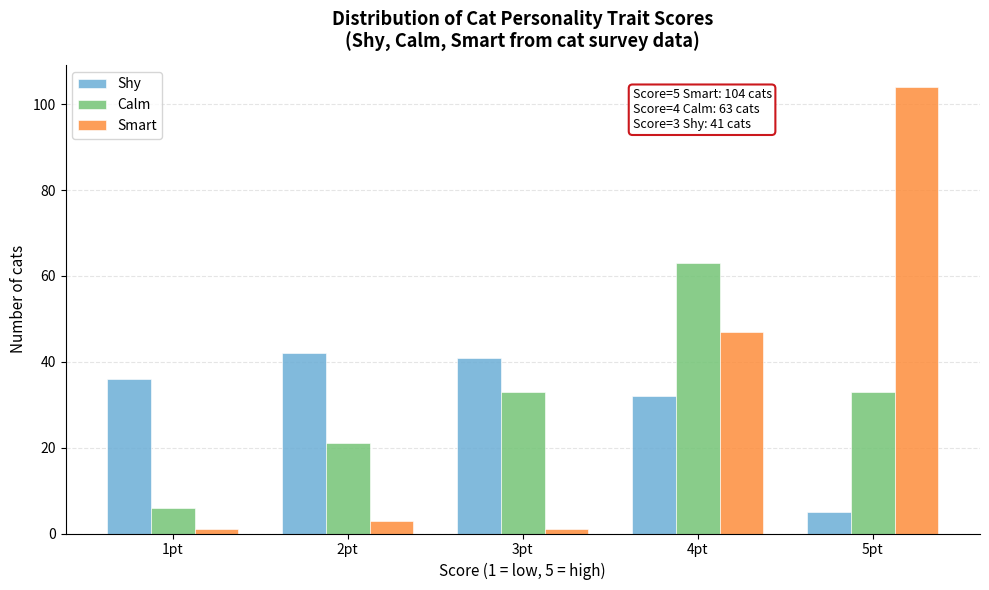

Reading left to right, what are all the values shown in this chart?

Shy: 36	42	41	32	5
Calm: 6	21	33	63	33
Smart: 1	3	1	47	104